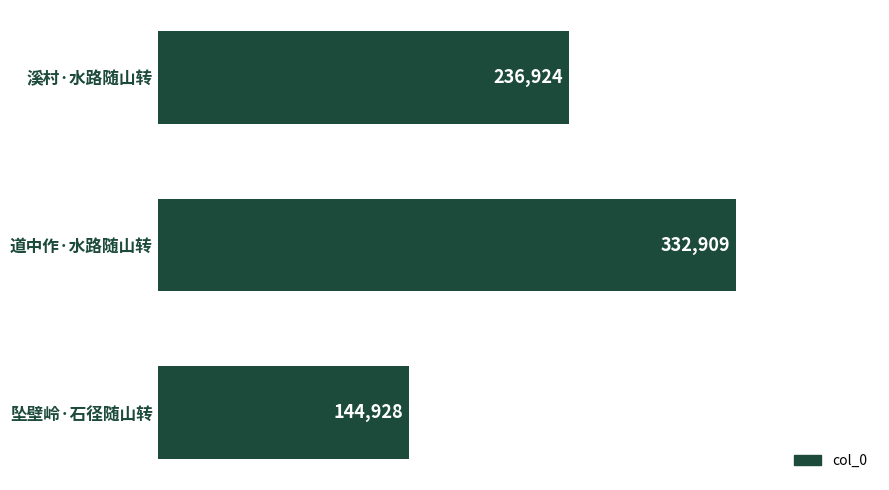

True or false: the data shows 417427 at 溪村·水路随山转.

False